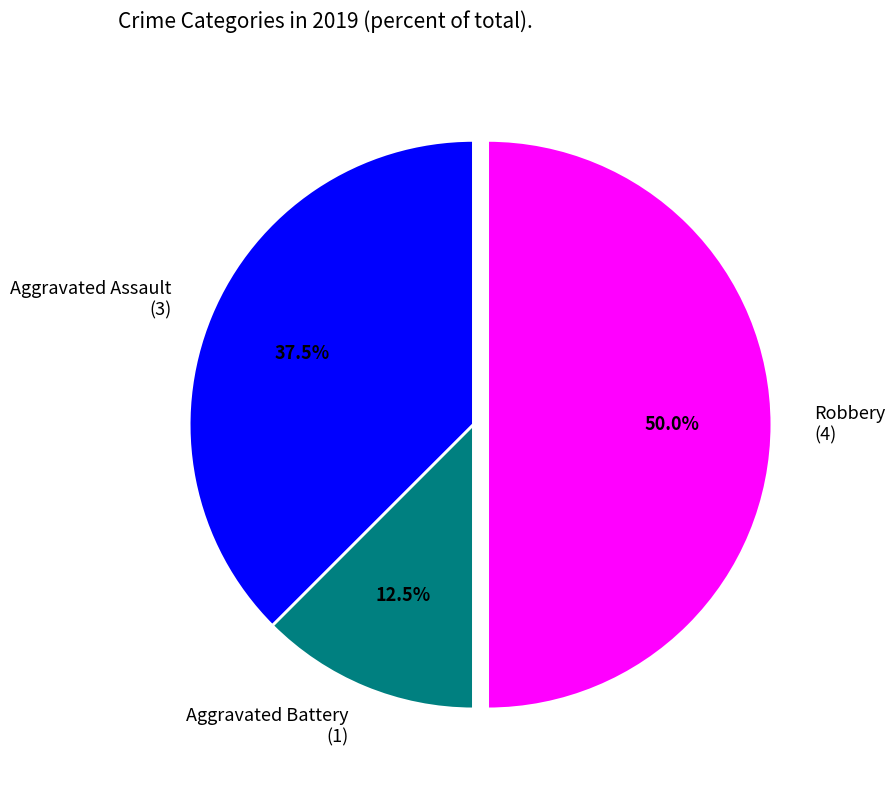

Is the sum of Robbery and Aggravated Battery greater than half?

Yes